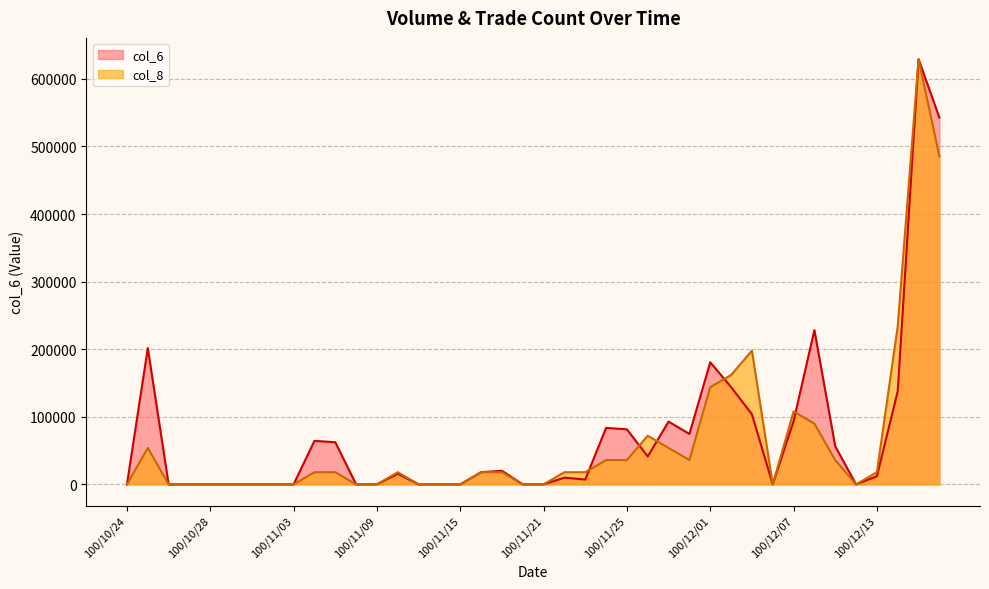

What is the highest value of the col_6 series?

629210.0